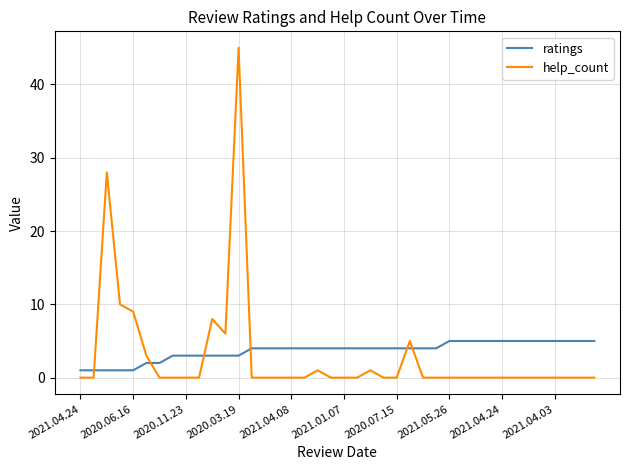

Which series has the widest spread of values?

help_count